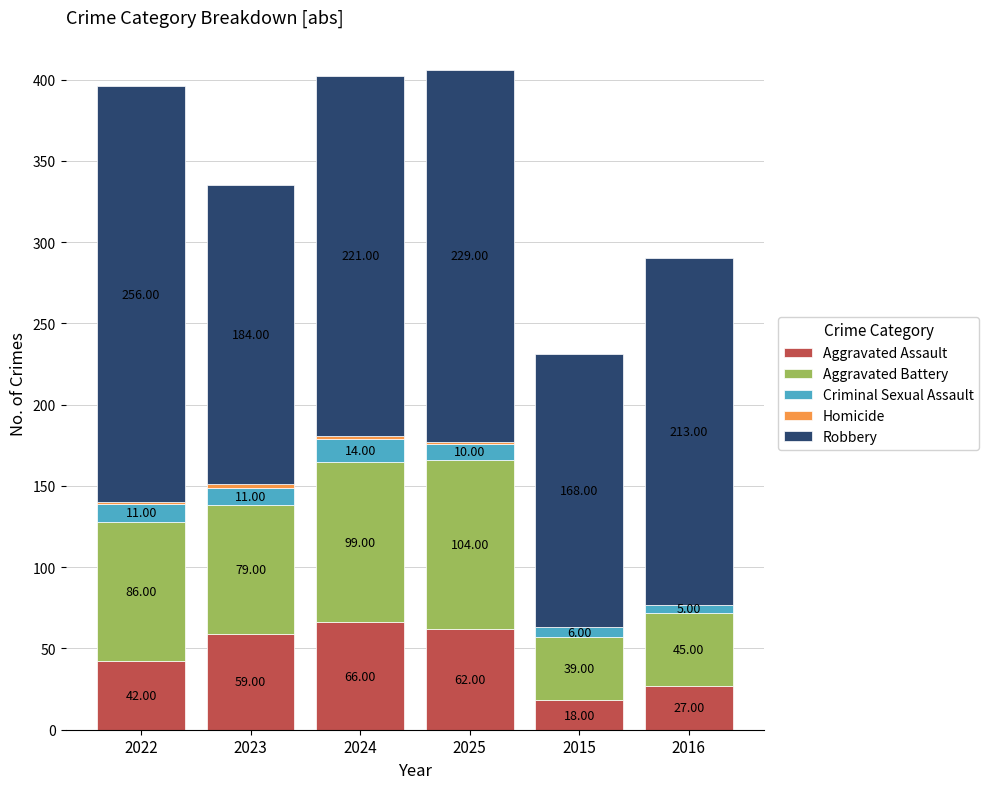

Are the bars horizontal?

No